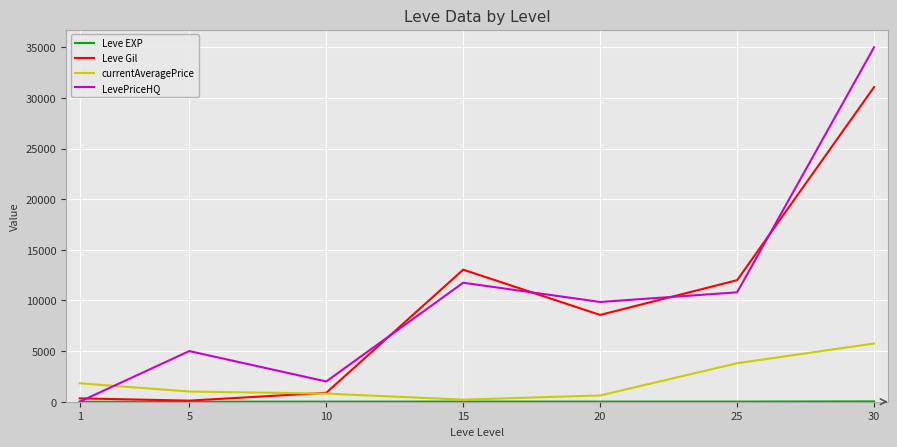

How many interior local valleys does the LevePriceHQ series have?

2